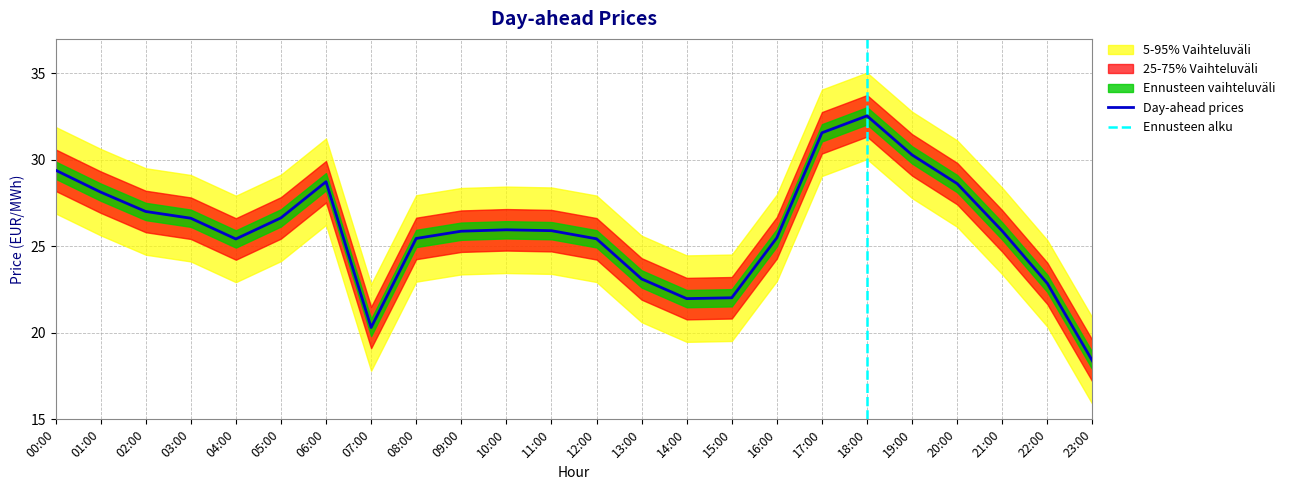

How many data points does each series have?

24